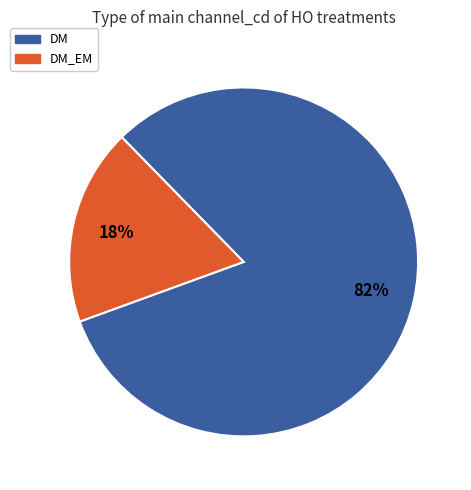

Rank the categories by value from lowest to highest.

DM_EM, DM